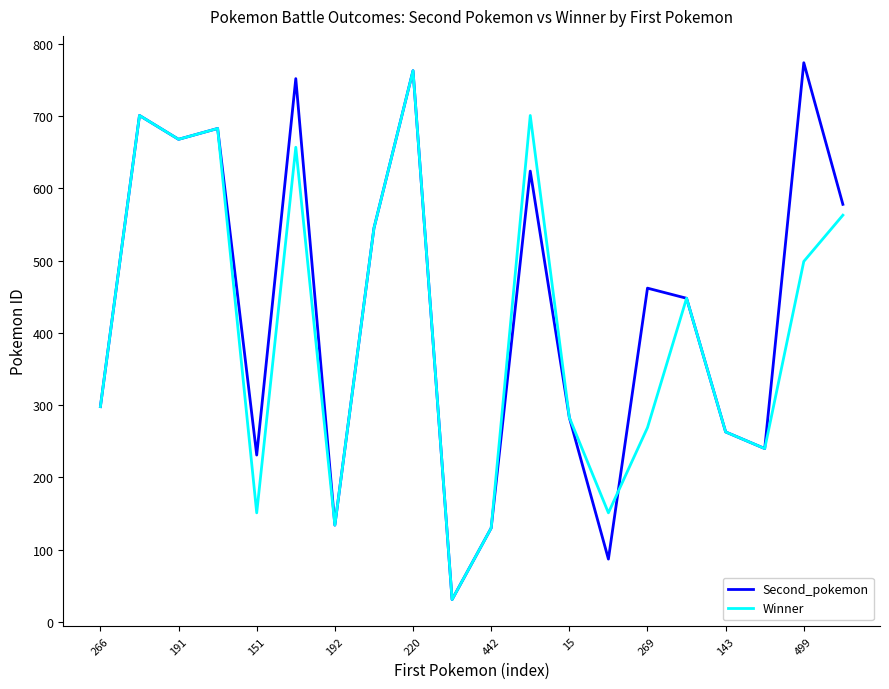

Which series has the widest spread of values?

Second_pokemon